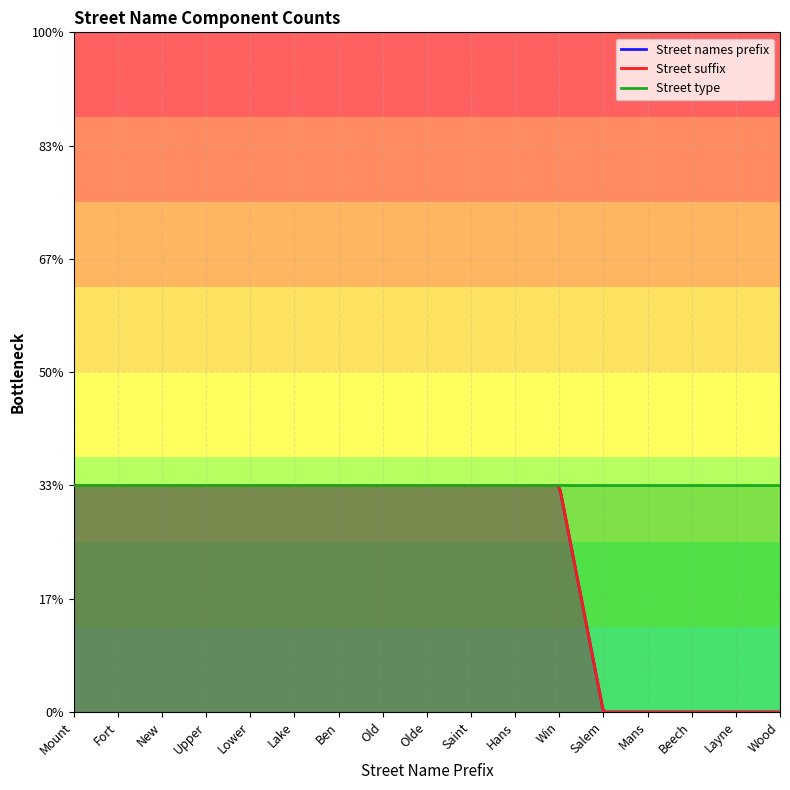

How many data points does each series have?

17